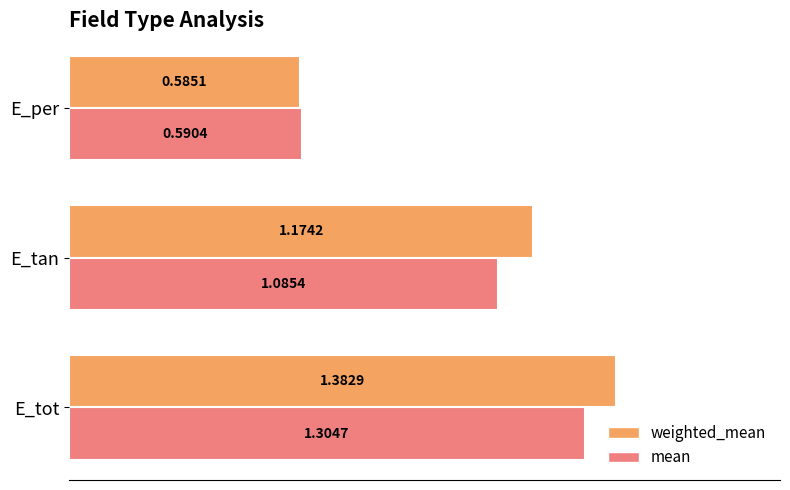

Which series has the widest spread of values?

weighted_mean